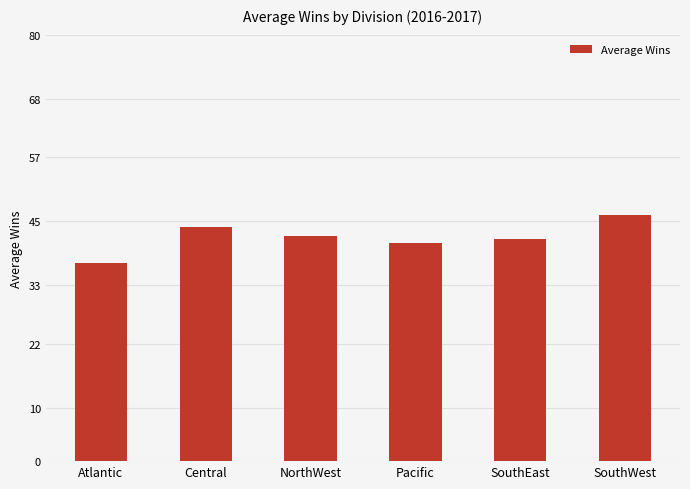

How many data points does each series have?

6